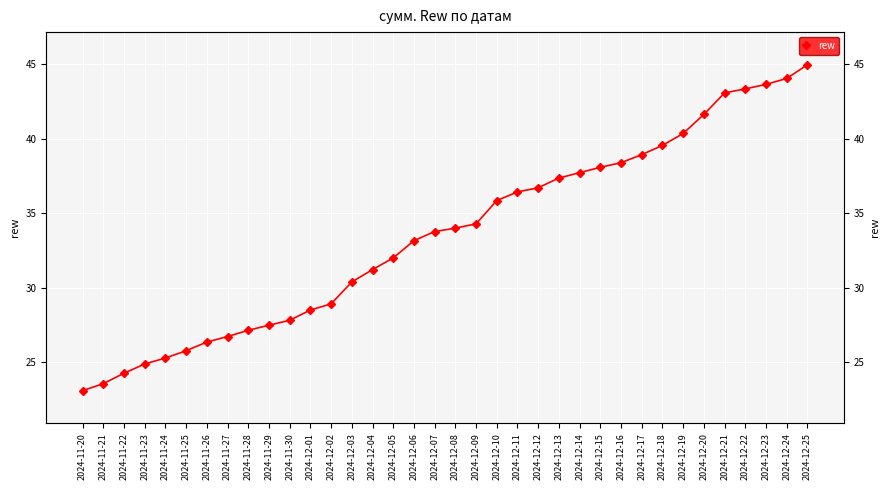

Reading left to right, list all the values displayed in this chart.

2024-11-20=23.1	2024-11-21=23.6	2024-11-22=24.3	2024-11-23=24.9	2024-11-24=25.3	2024-11-25=25.8	2024-11-26=26.4	2024-11-27=26.7	2024-11-28=27.2	2024-11-29=27.5	2024-11-30=27.8	2024-12-01=28.5	2024-12-02=28.9	2024-12-03=30.4	2024-12-04=31.2	2024-12-05=32.0	2024-12-06=33.2	2024-12-07=33.8	2024-12-08=34.0	2024-12-09=34.3	2024-12-10=35.9	2024-12-11=36.4	2024-12-12=36.7	2024-12-13=37.4	2024-12-14=37.7	2024-12-15=38.1	2024-12-16=38.4	2024-12-17=38.9	2024-12-18=39.6	2024-12-19=40.4	2024-12-20=41.6	2024-12-21=43.1	2024-12-22=43.4	2024-12-23=43.6	2024-12-24=44.0	2024-12-25=45.0